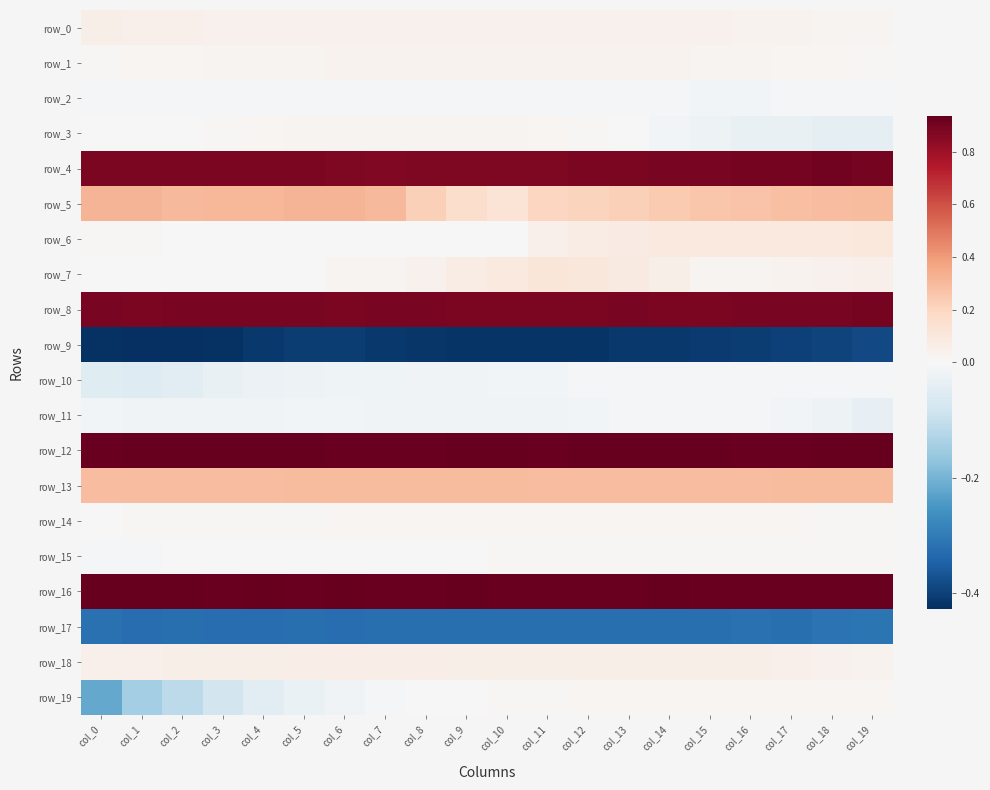

Is the value of row_3 at col_5 greater than the value of row_4 at col_5?

No